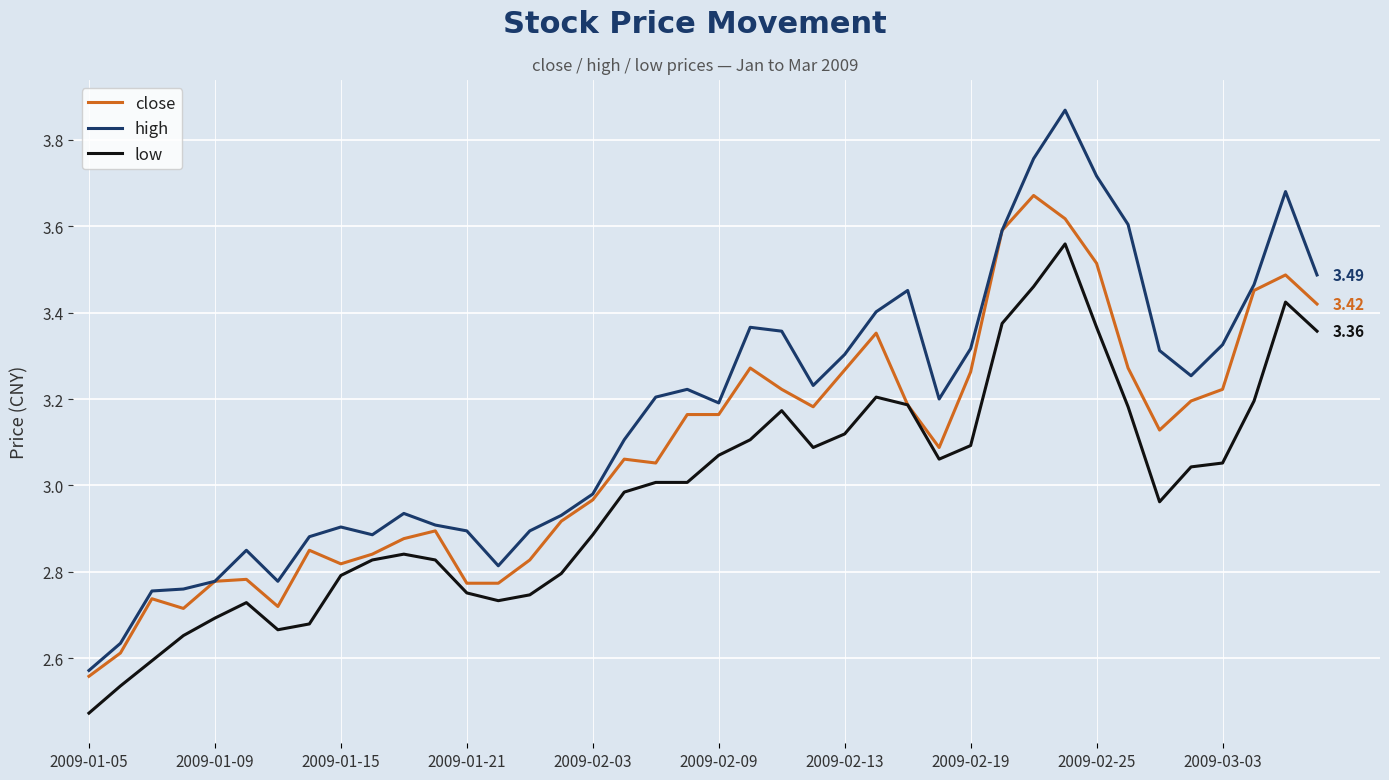

Is this an area chart (filled region under the line)?

No